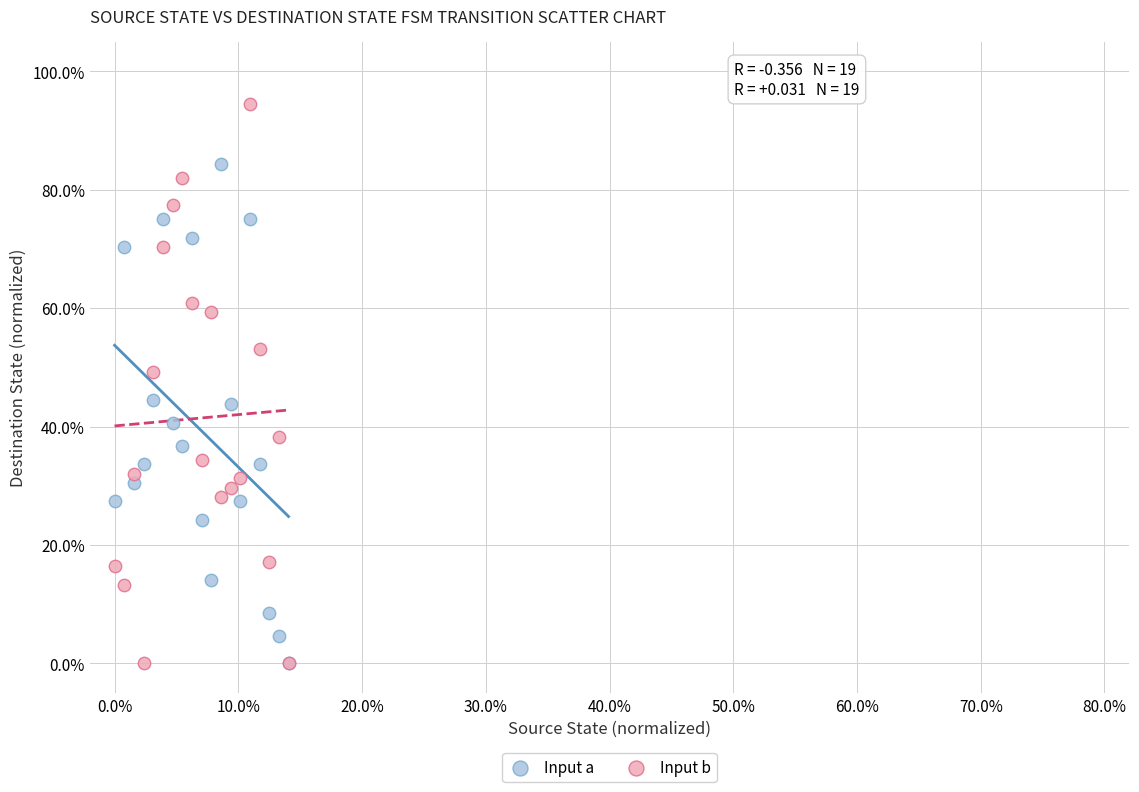

What are all the series names shown in the legend?

Input a, Input b